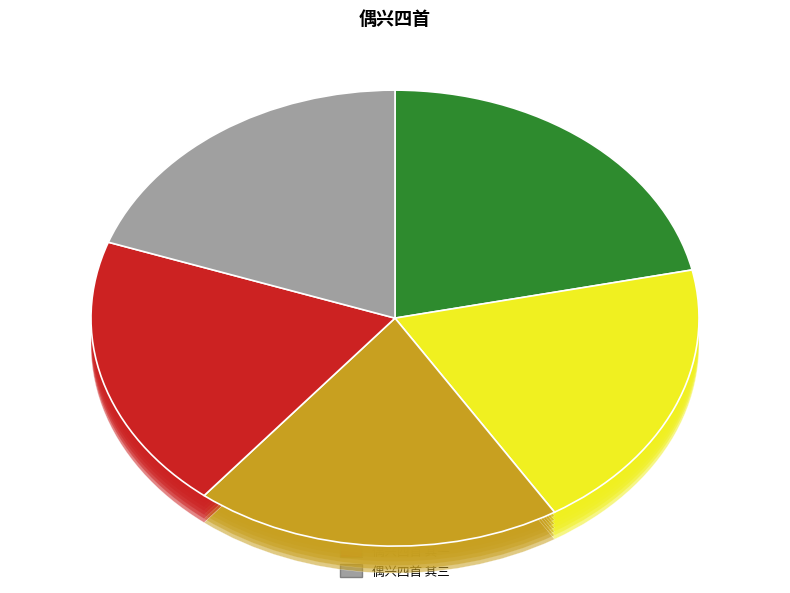

Which slice is the largest?

偶兴四首